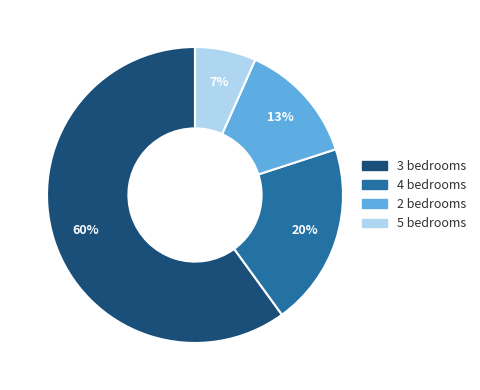

Is it true that 4 bedrooms is 25% of the pie?

False